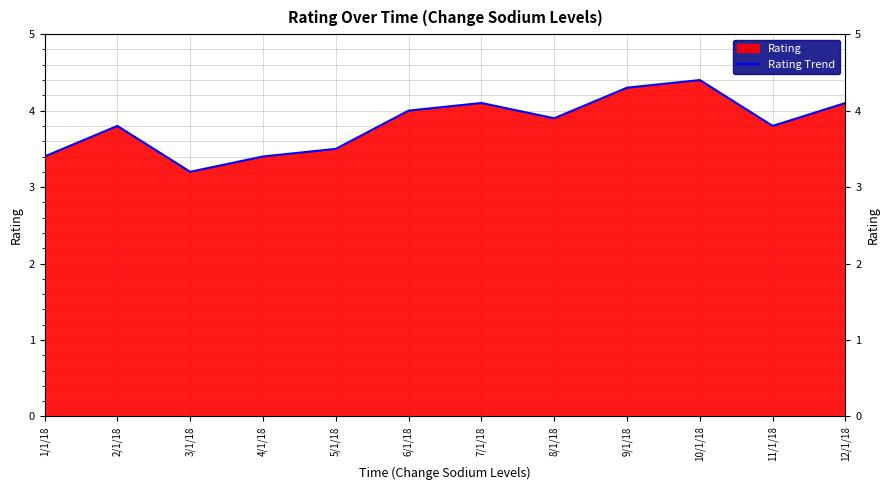

What is the approximate value at 8/1/18?

3.9